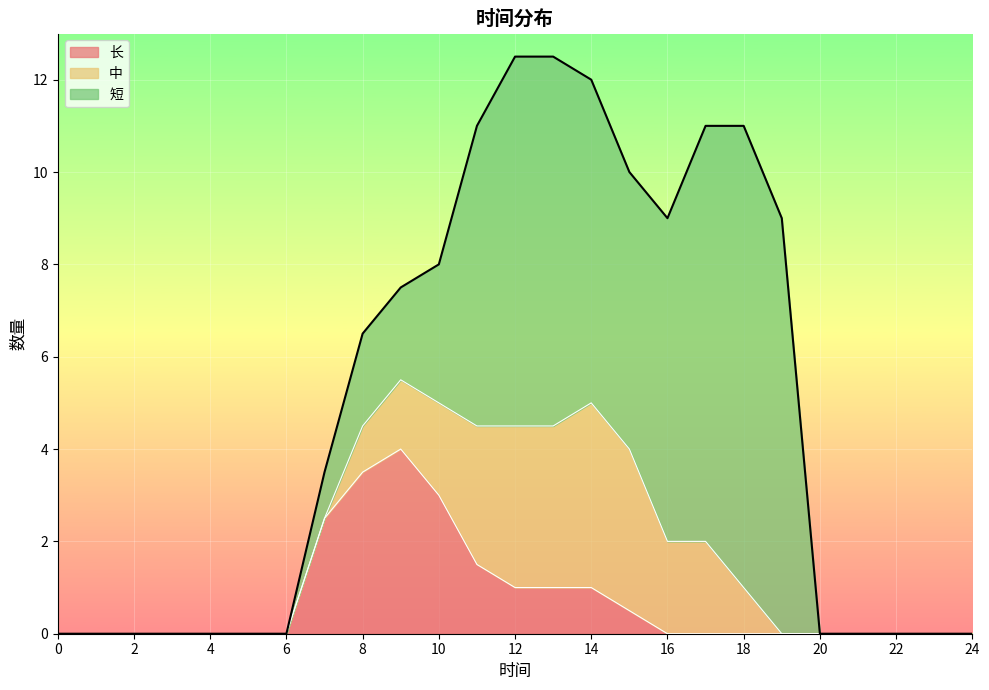

True or false: 中 and 短 cross at least once.

False